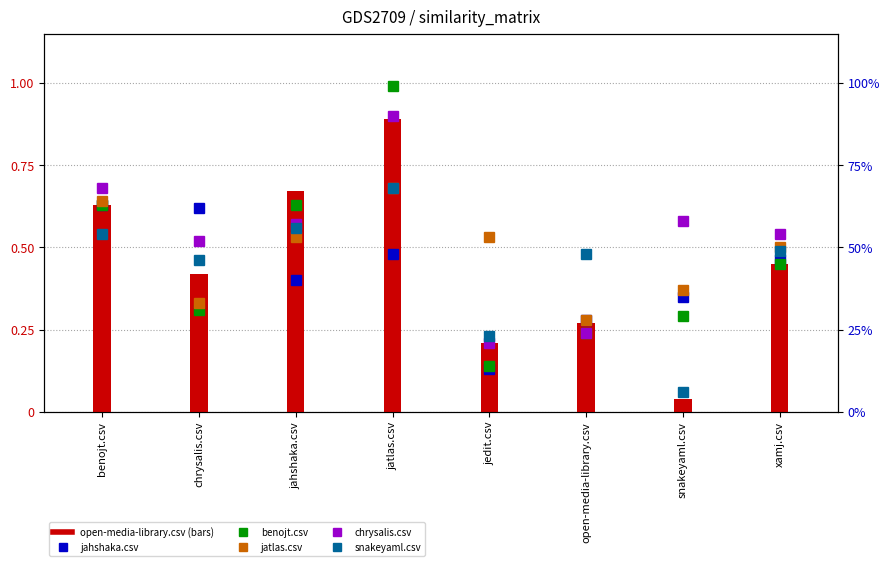

Where is benojt.csv nearest to the value 0?

jedit.csv